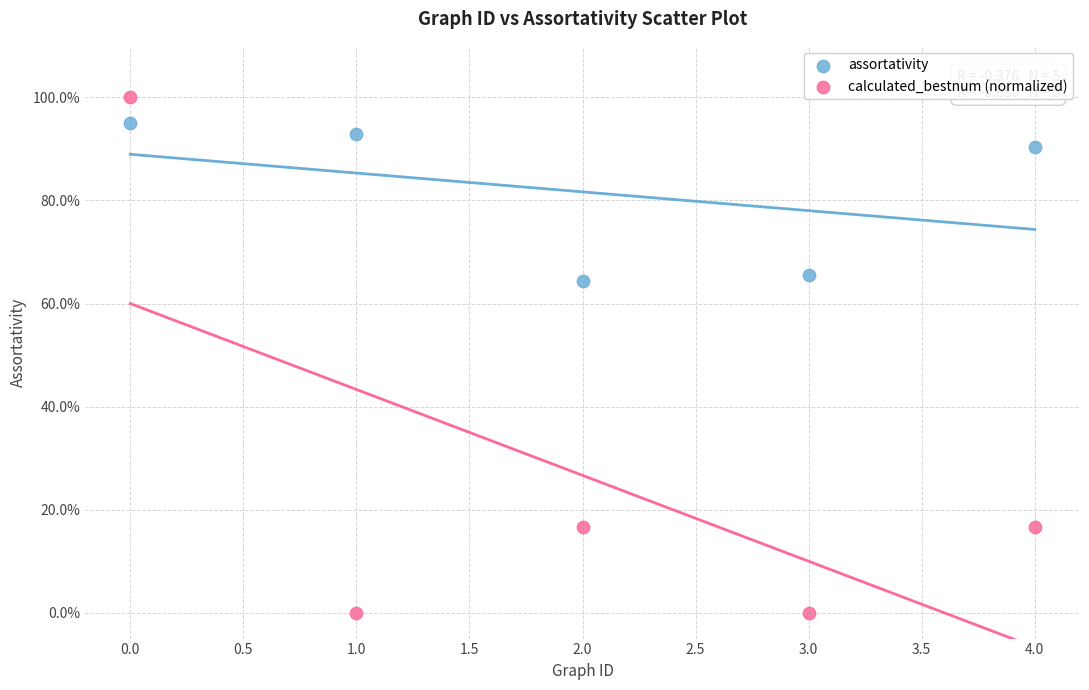

What are all the series names shown in the legend?

assortativity, calculated_bestnum (normalized)